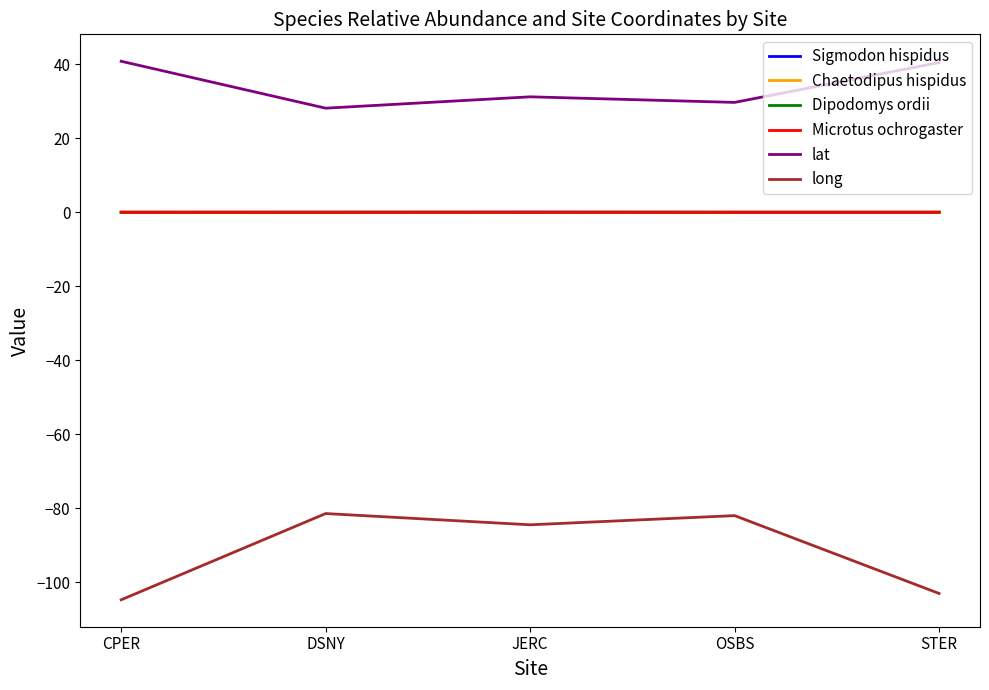

At which category does the chart reach its minimum across all series?

CPER